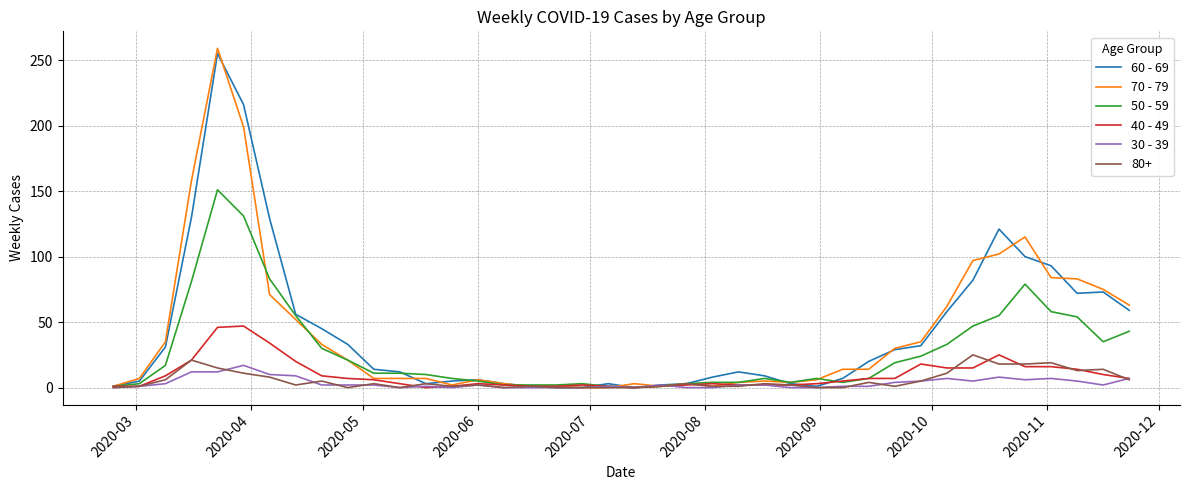

At how many categories does at least one series exceed 73?

10